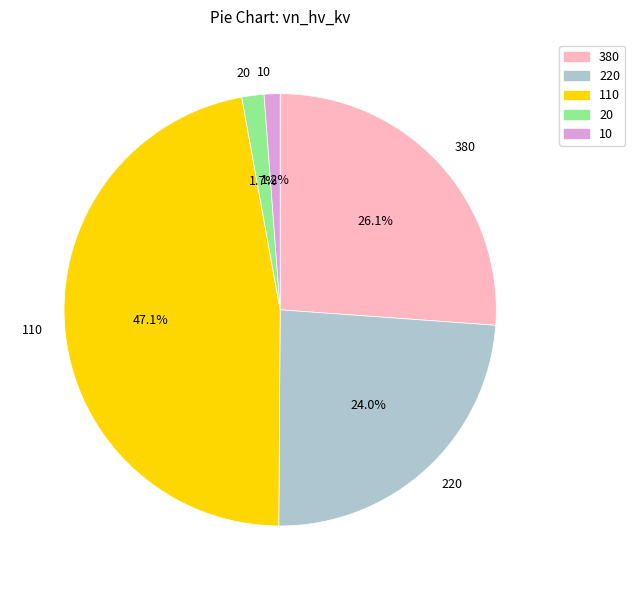

To the nearest percent, what percentage of the pie is 110?

47%